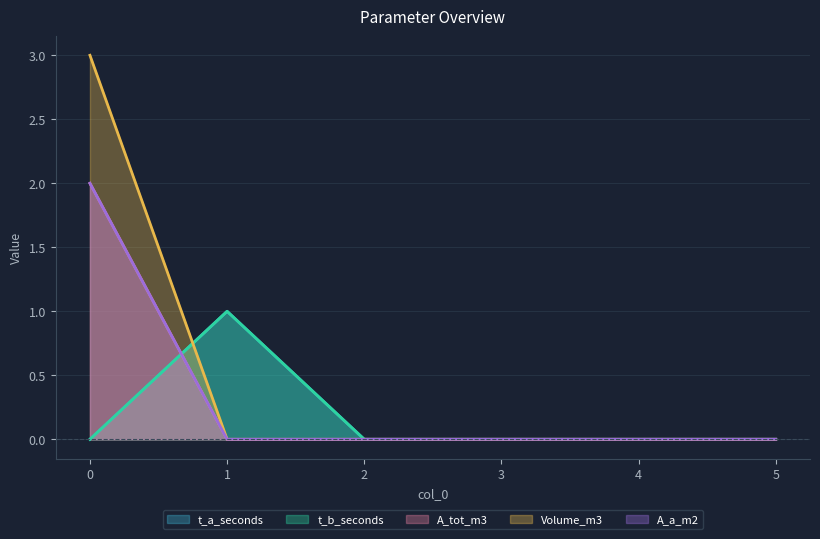

True or false: A_tot_m3 and A_a_m2 intersect in this chart.

False